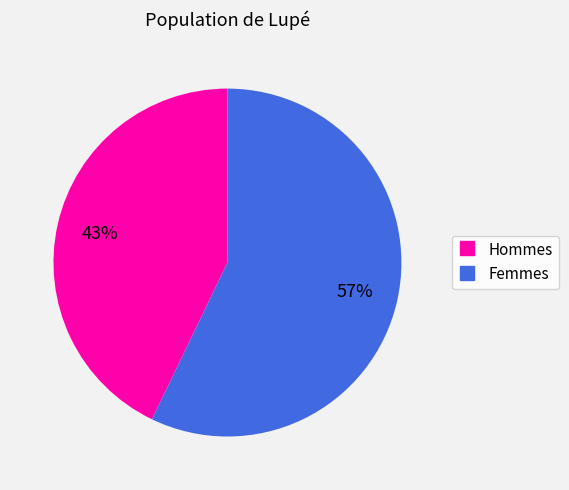

Does any single category account for the majority?

Yes